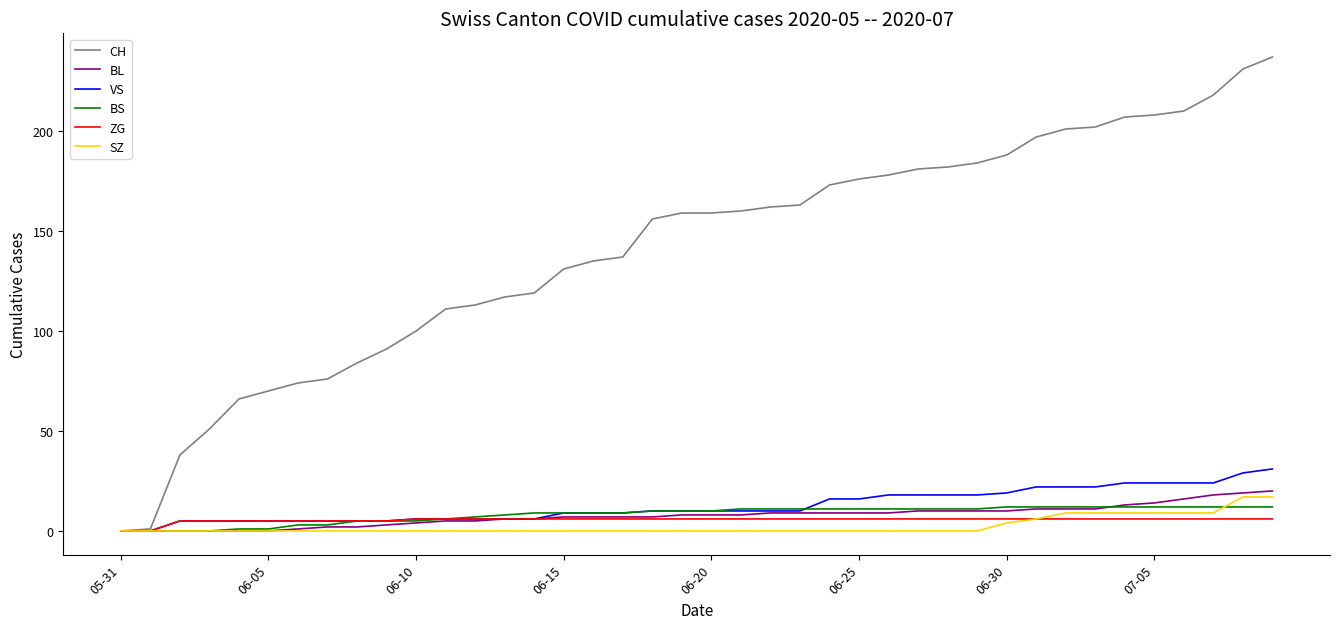

What is the difference between the second highest and minimum values in the BL series?

19